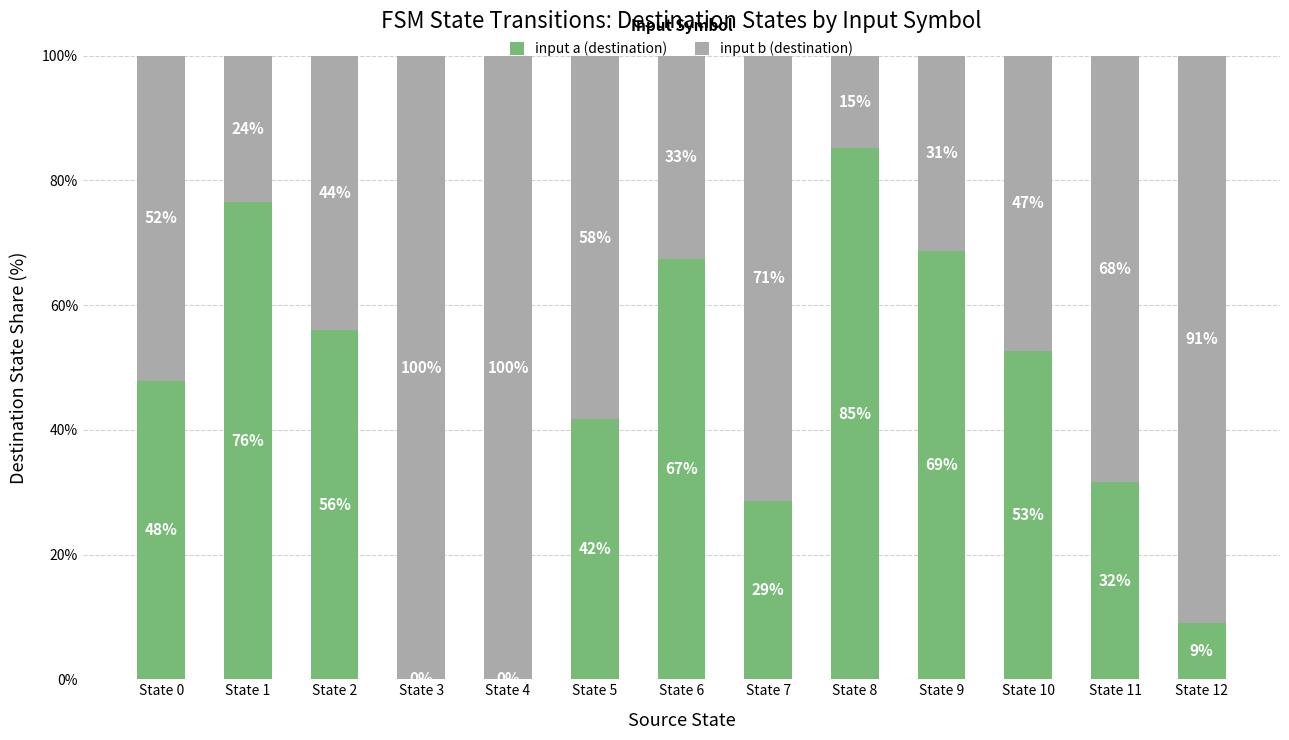

Are the bars grouped side by side (vs. stacked)?

No